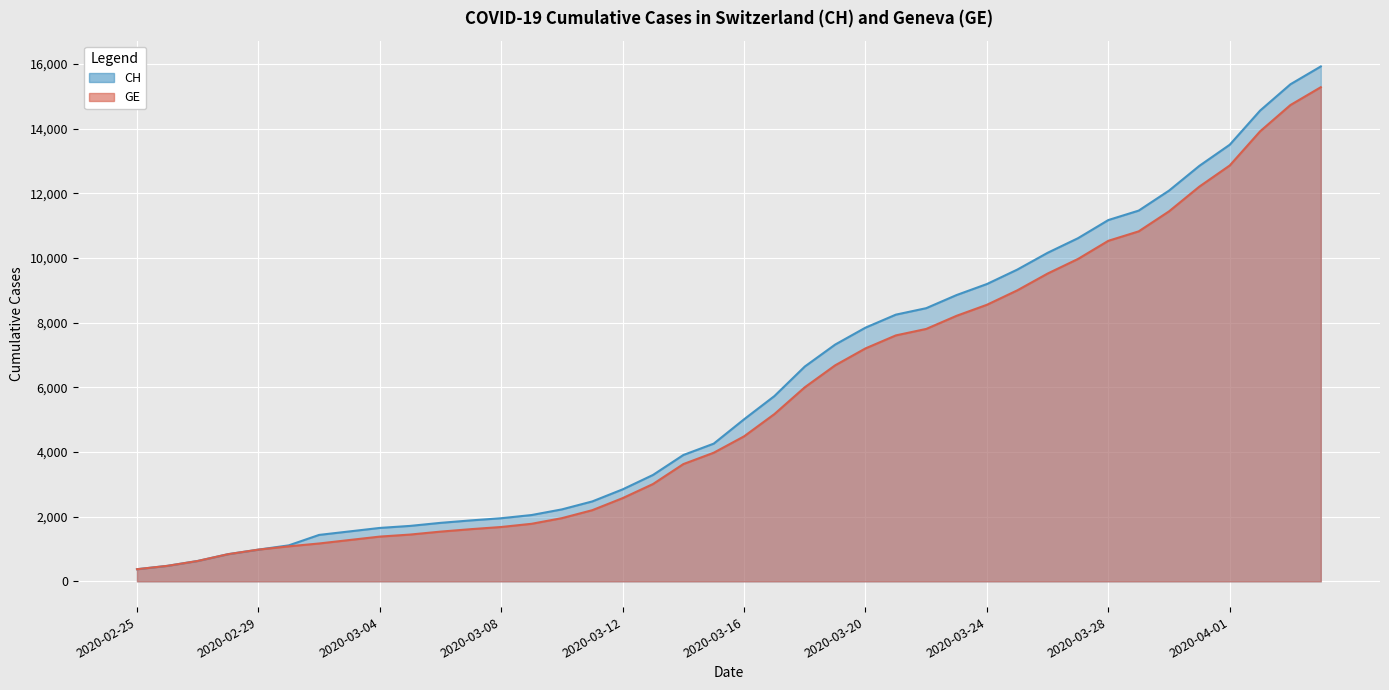

What position from the left is 2020-04-01?

37